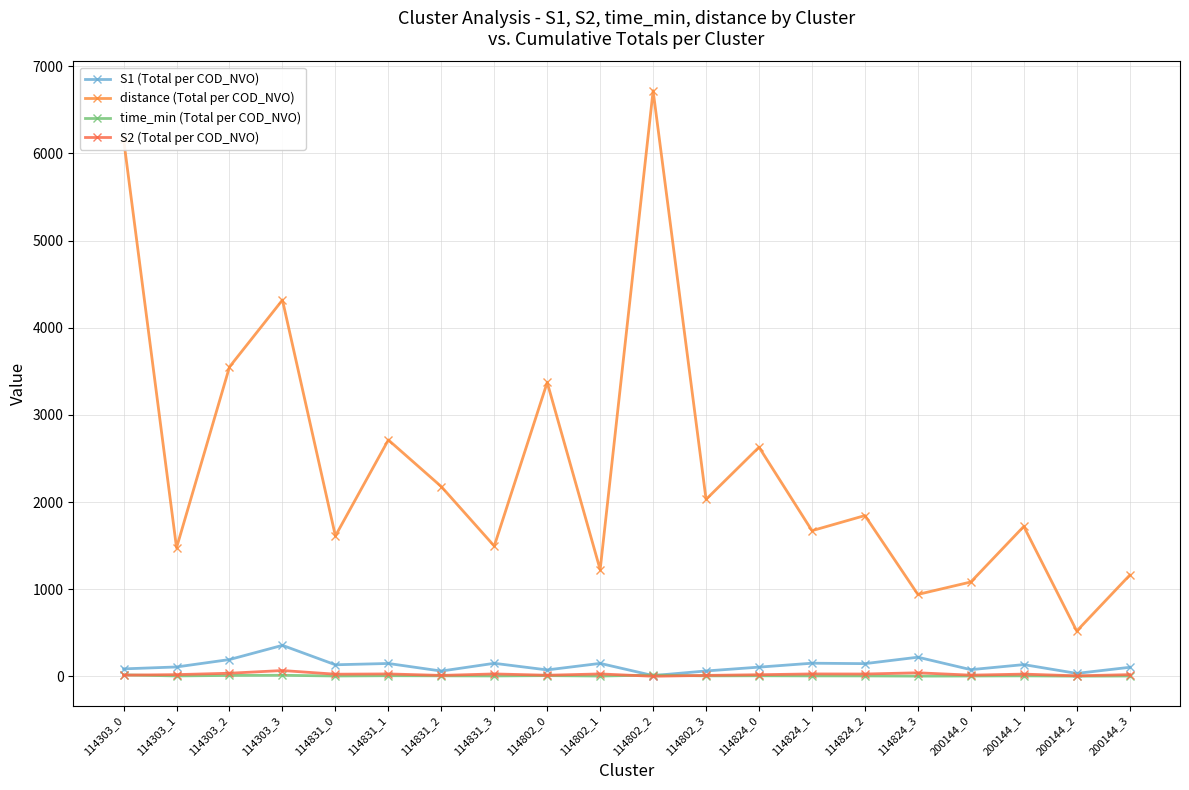

What is the highest value of the distance (Total per COD_NVO) series?

6719.7